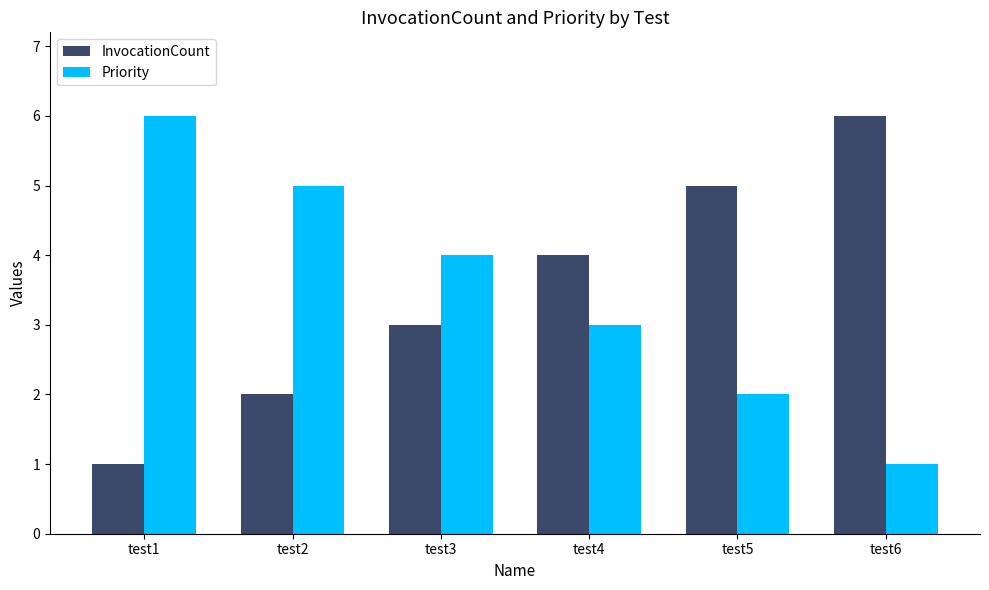

What is the lowest value of the Priority series?

1